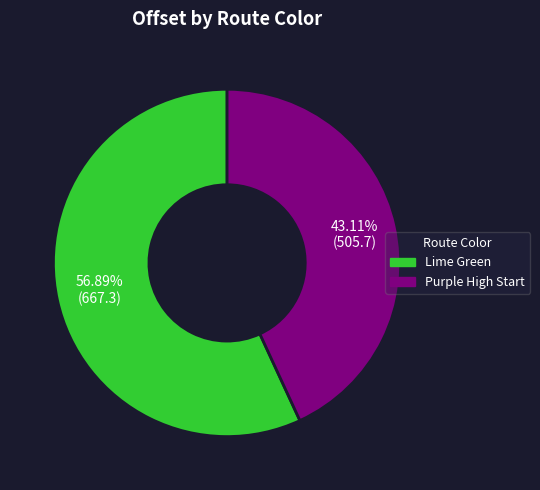

Which category has the smallest portion of the pie?

Purple High Start